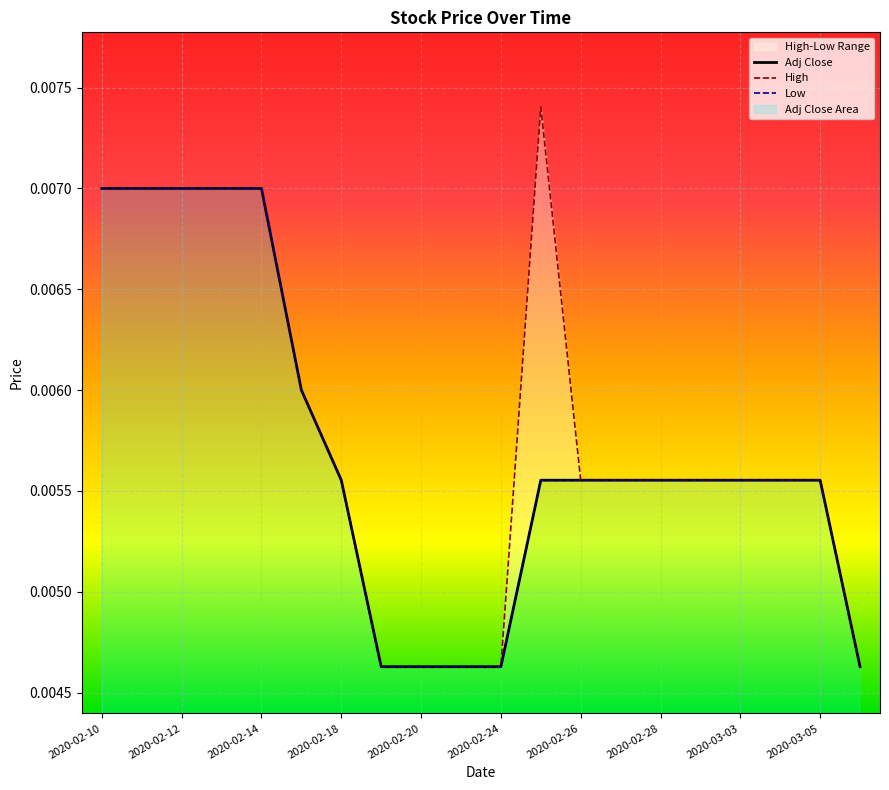

Rank the series by their maximum value, from highest to lowest.

High, Adj Close, Low